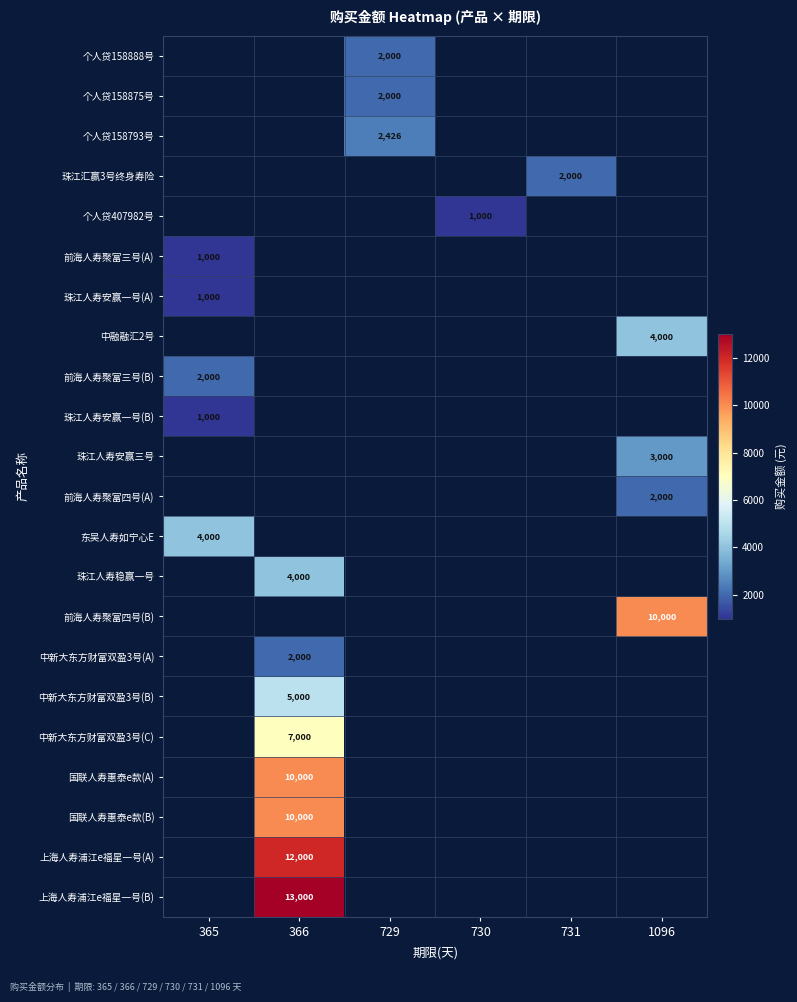

Is it true that 中新大东方财富双盈3号(B) equals 5000 at 366?

True